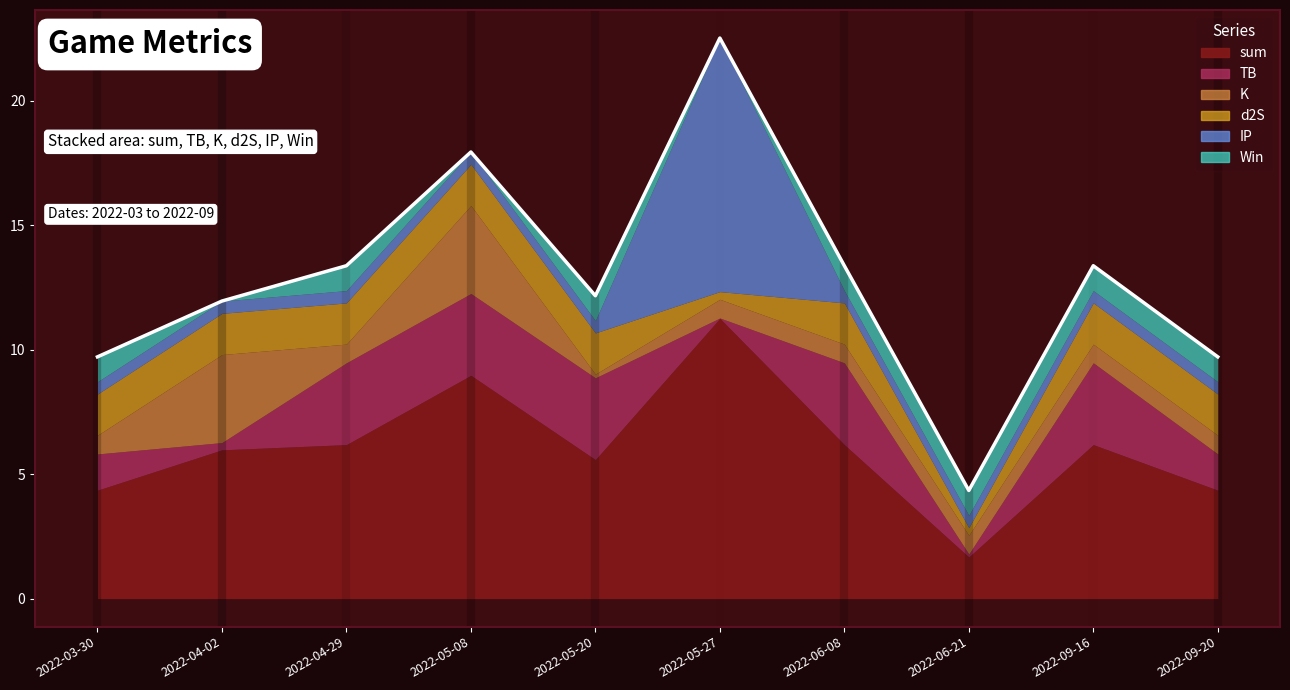

Rank the series at 2022-09-20 from highest to lowest value.

sum, d2S, TB, Win, K, IP